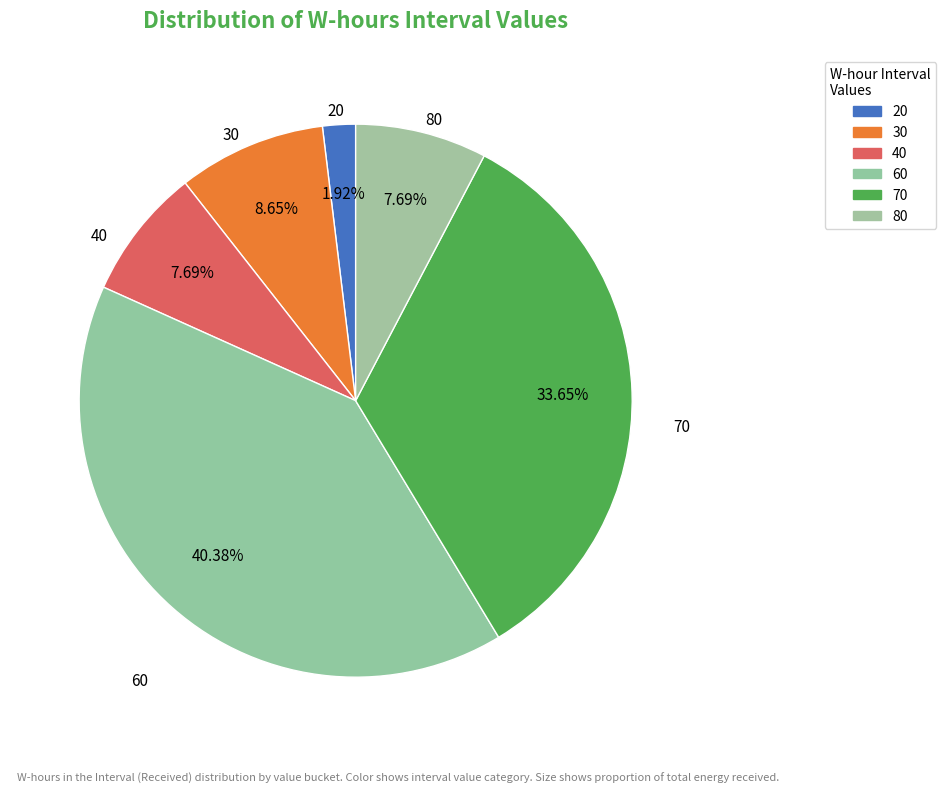

Which slice is the largest?

60